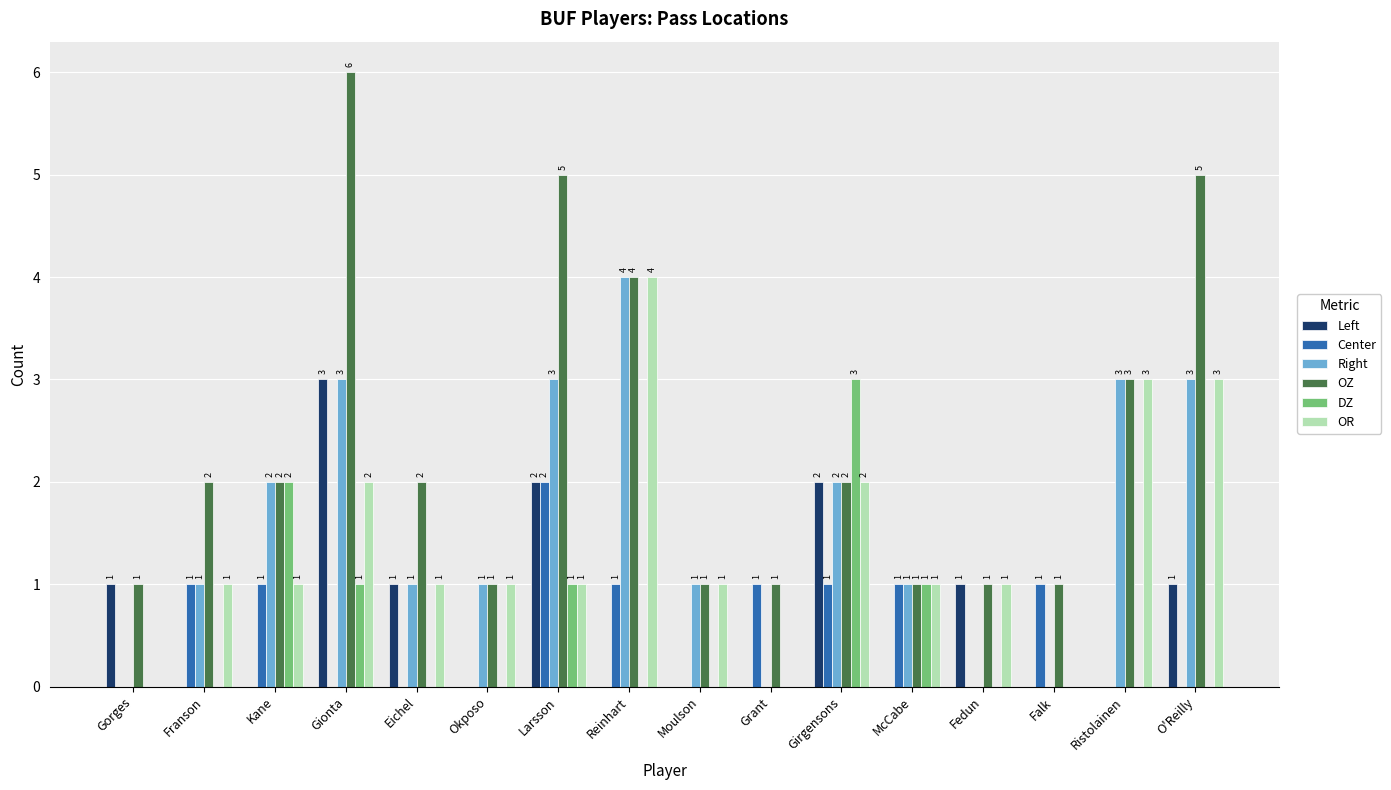

Which series has the largest total across all categories?

OZ